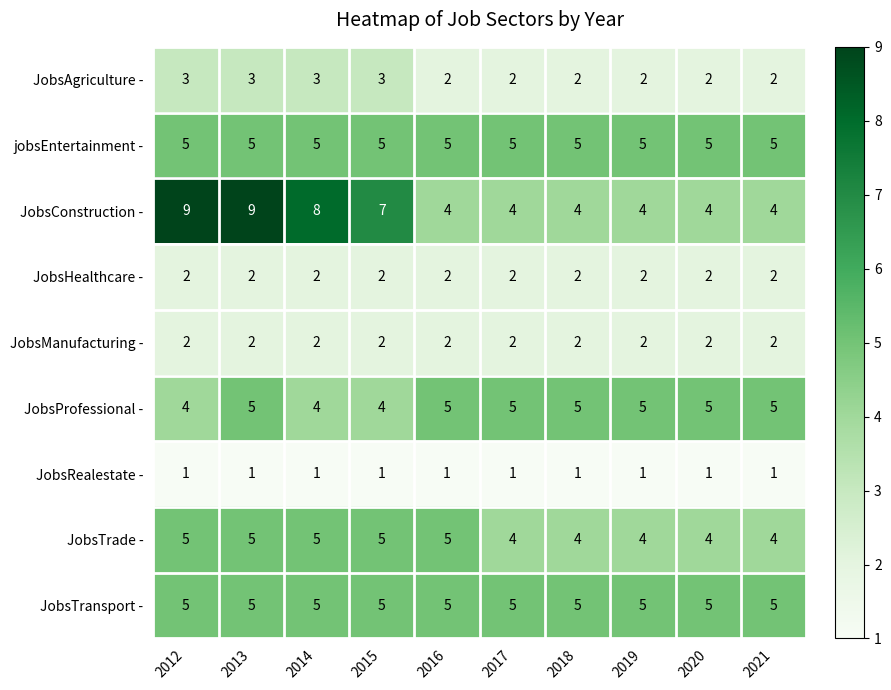

What is the average value of the jobsEntertainment - series?

5